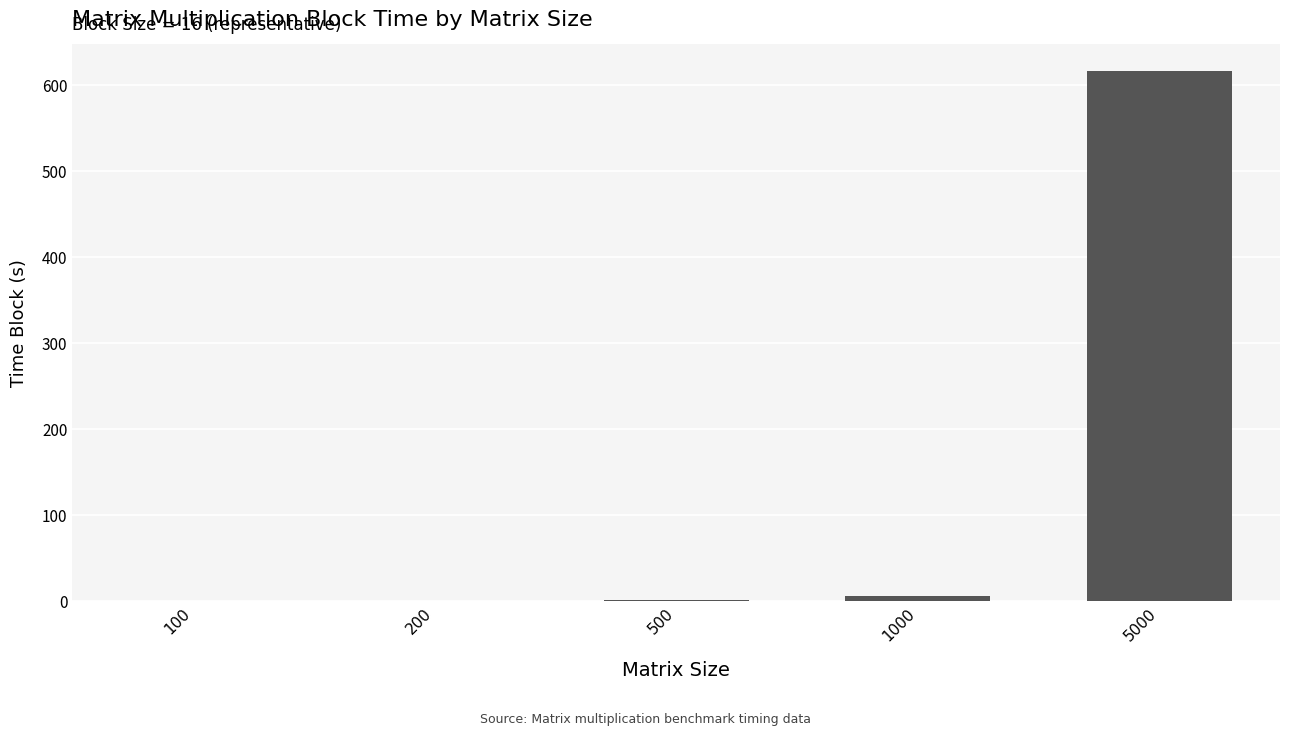

How many data points does each series have?

5